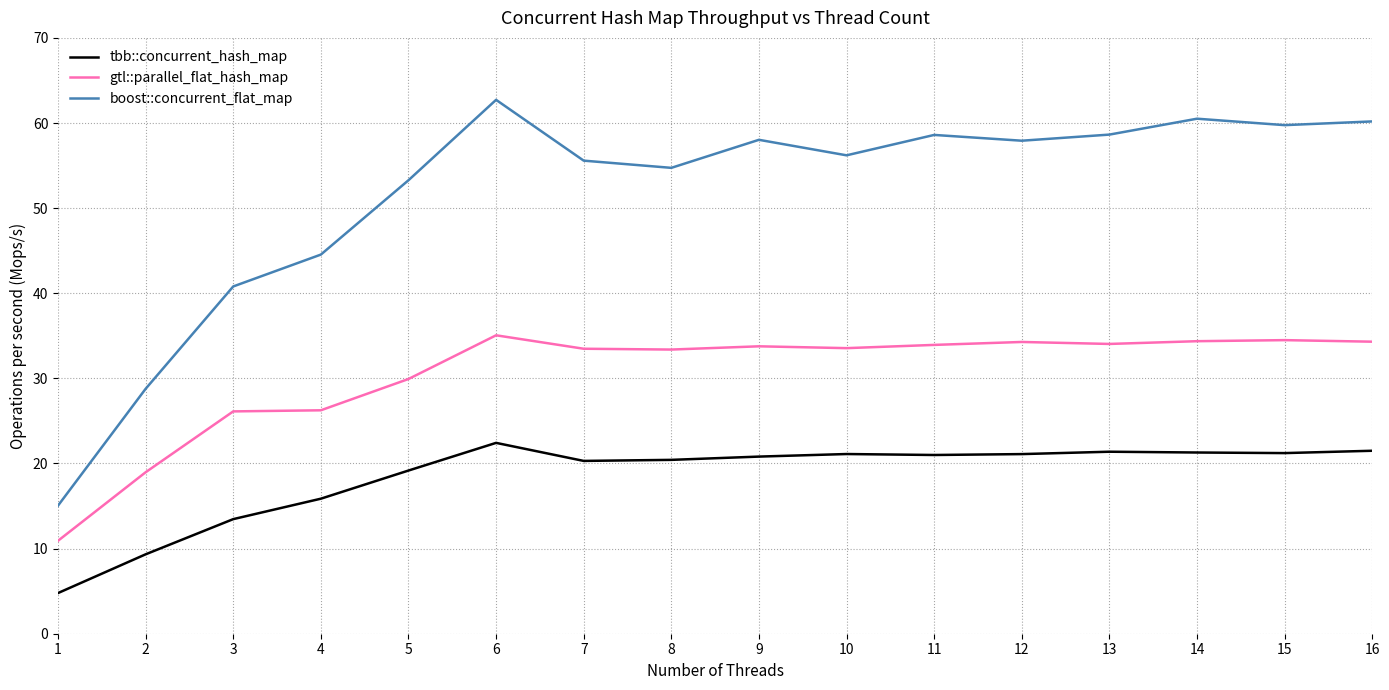

Is it true that gtl::parallel_flat_hash_map equals 13.6 at 6?

False